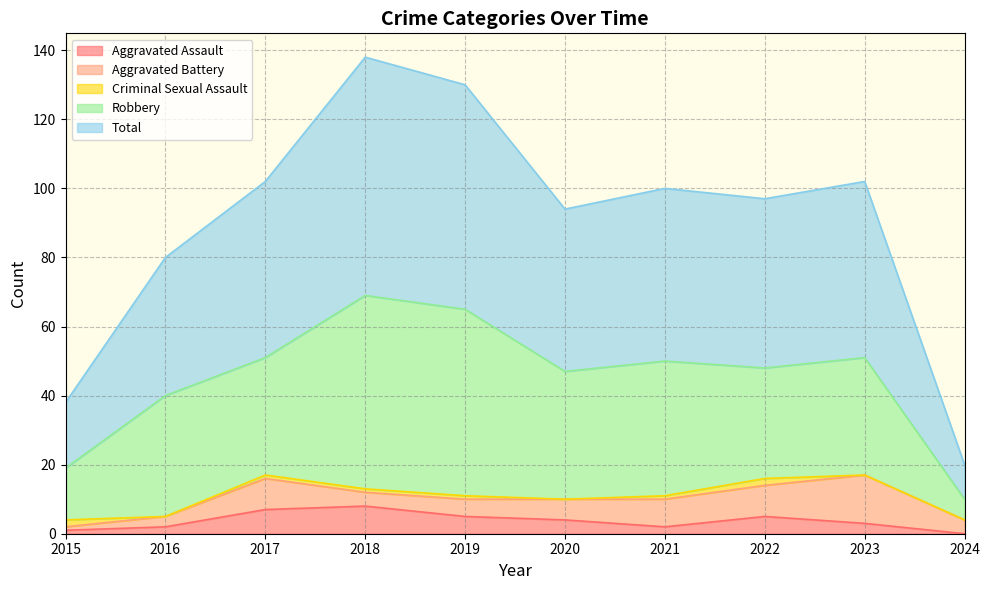

What is the total value across all series at 2019?

130